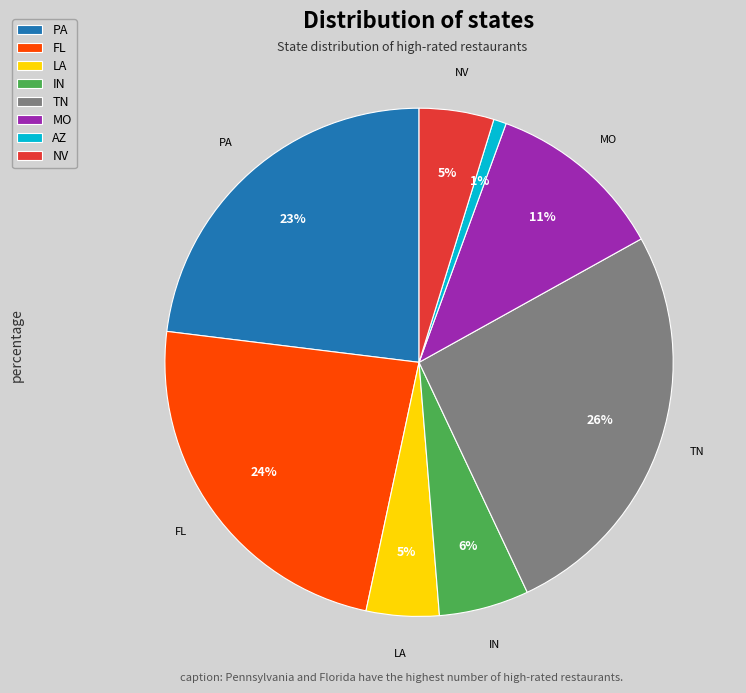

To the nearest percent, what is the difference between the largest and smallest slice percentages?

25%